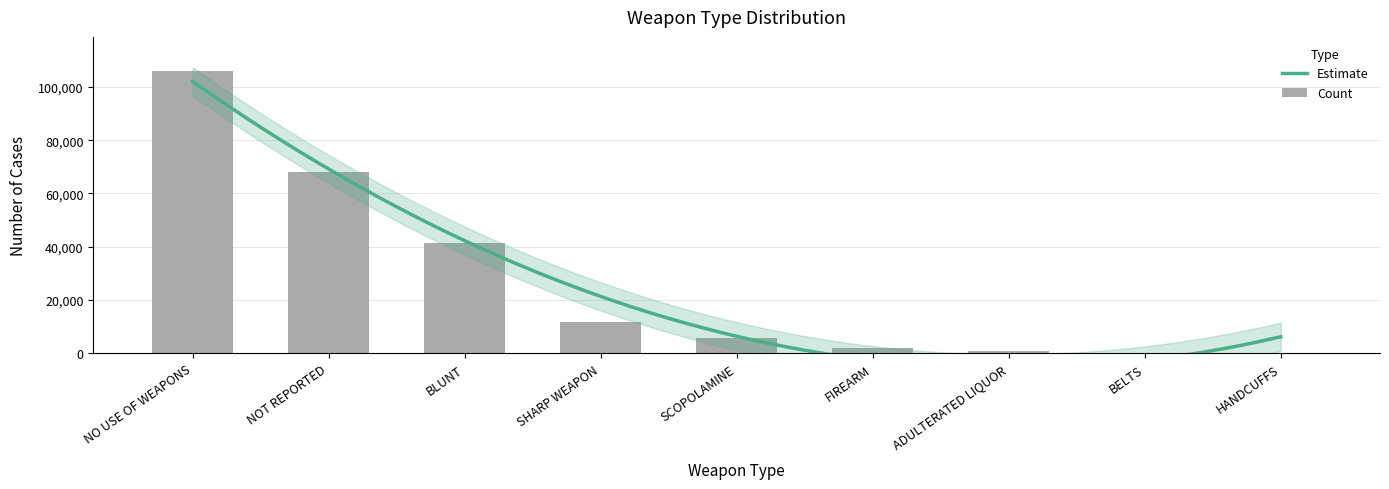

Is it true that the value at ADULTERATED LIQUOR is 967?

True